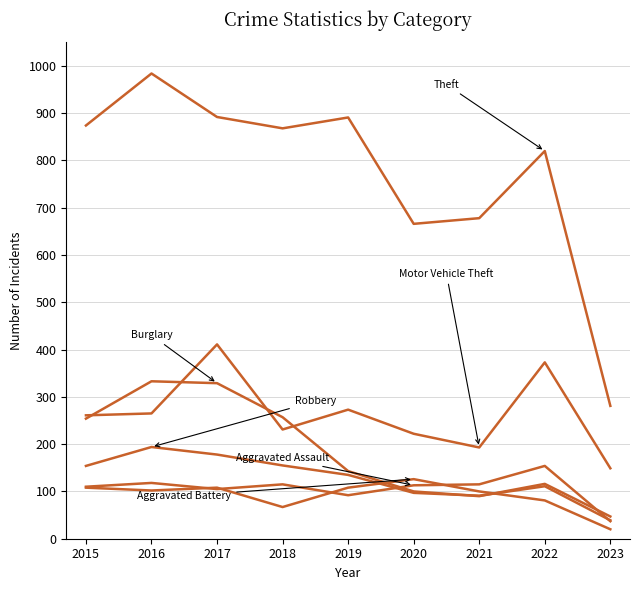

What is the smallest value displayed?

20